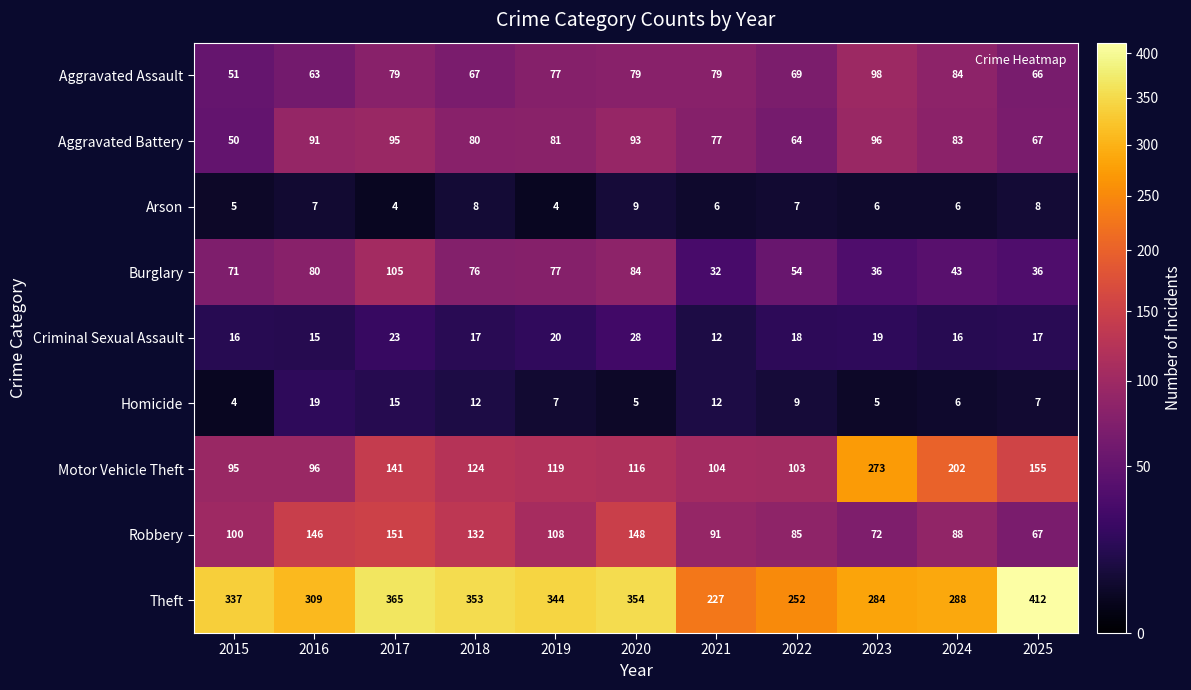

At which category is the sum across all series the highest?

2017